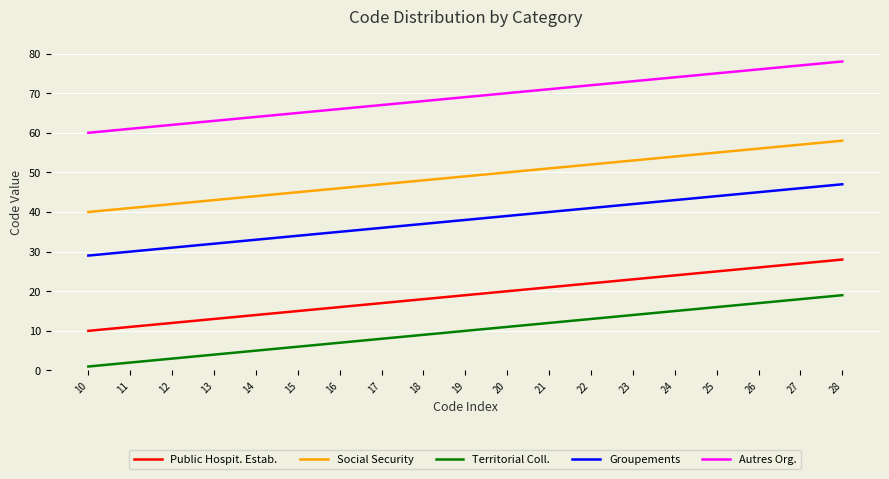

What is the maximum value shown in the chart?

78